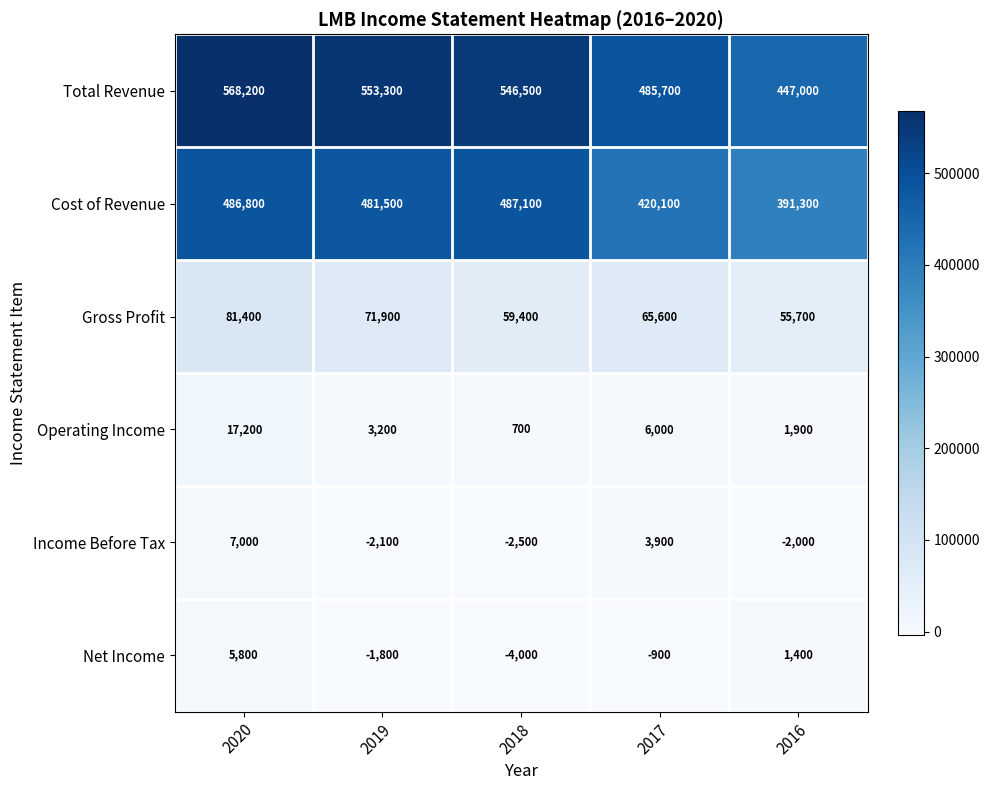

Which series has the widest spread of values?

Total Revenue